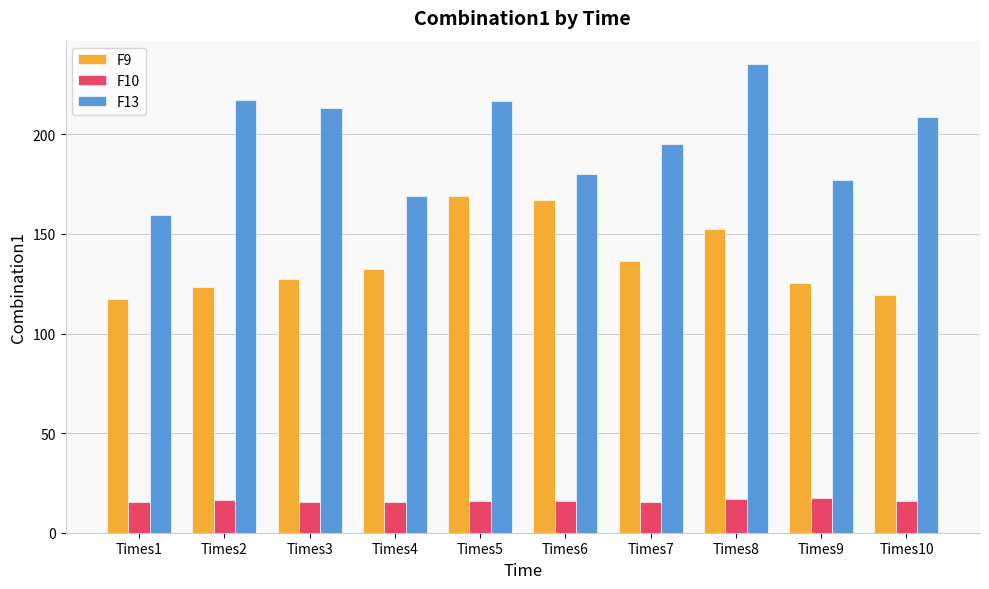

At which label is F9 closest to 143?

Times7